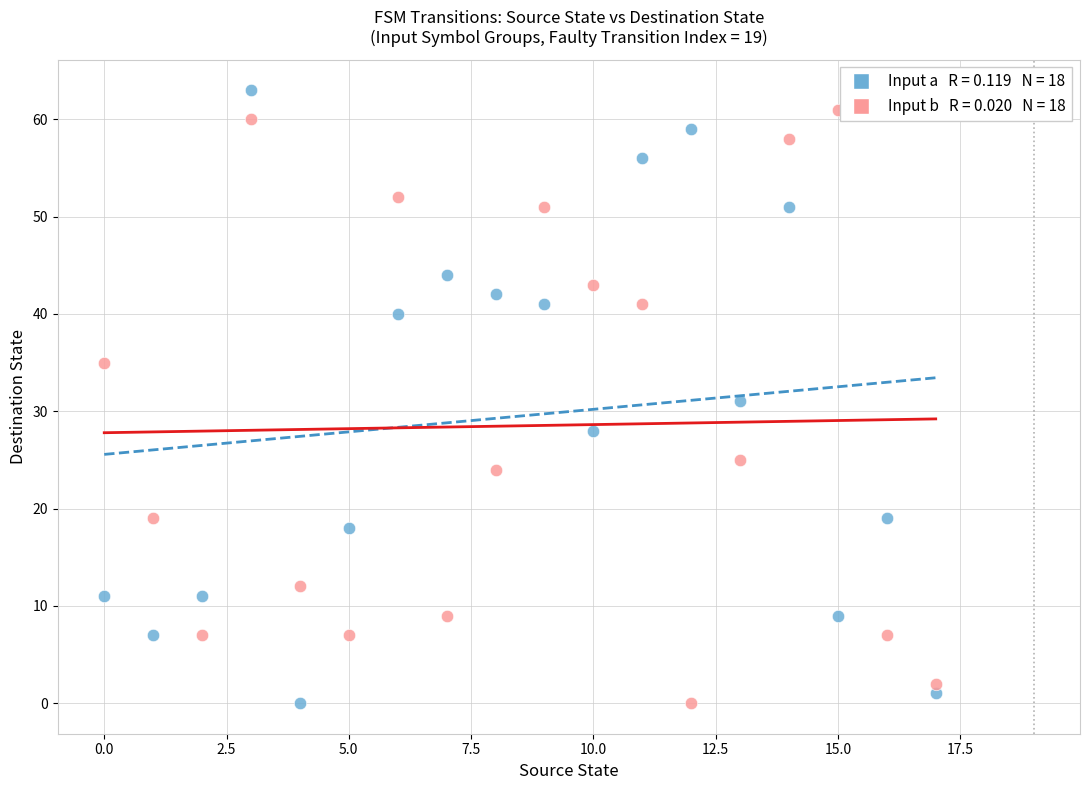

Across all data points, what is the range of Y values (max minus min)?

63